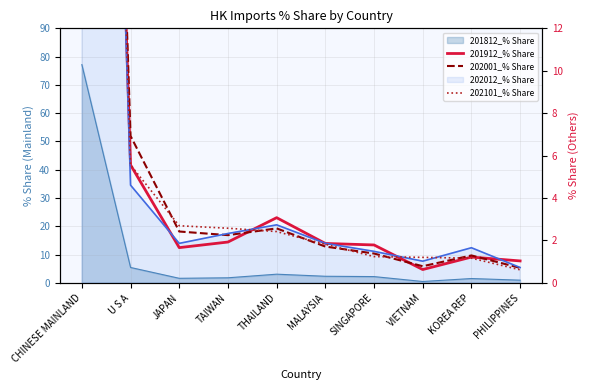

The 202101_% Share series shows 1.2 at SINGAPORE. True or false?

True